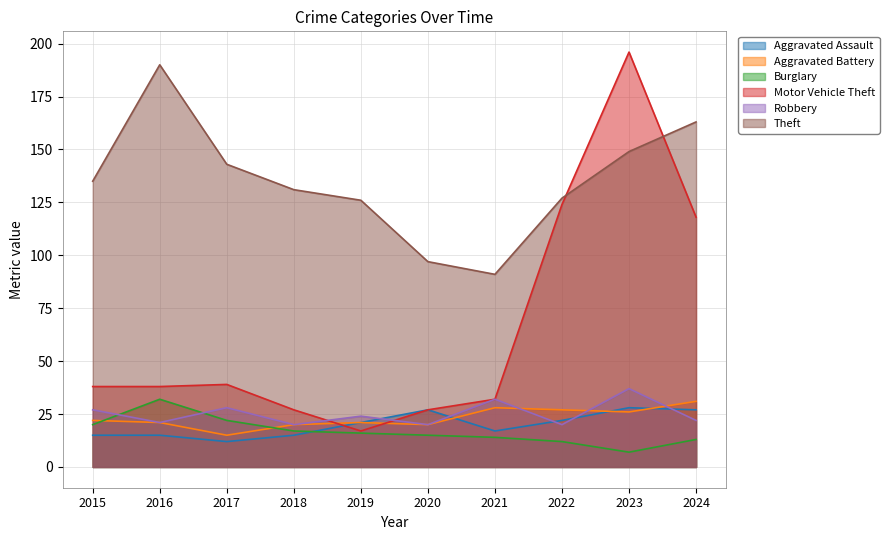

Does the chart display data point markers on the line(s)?

No